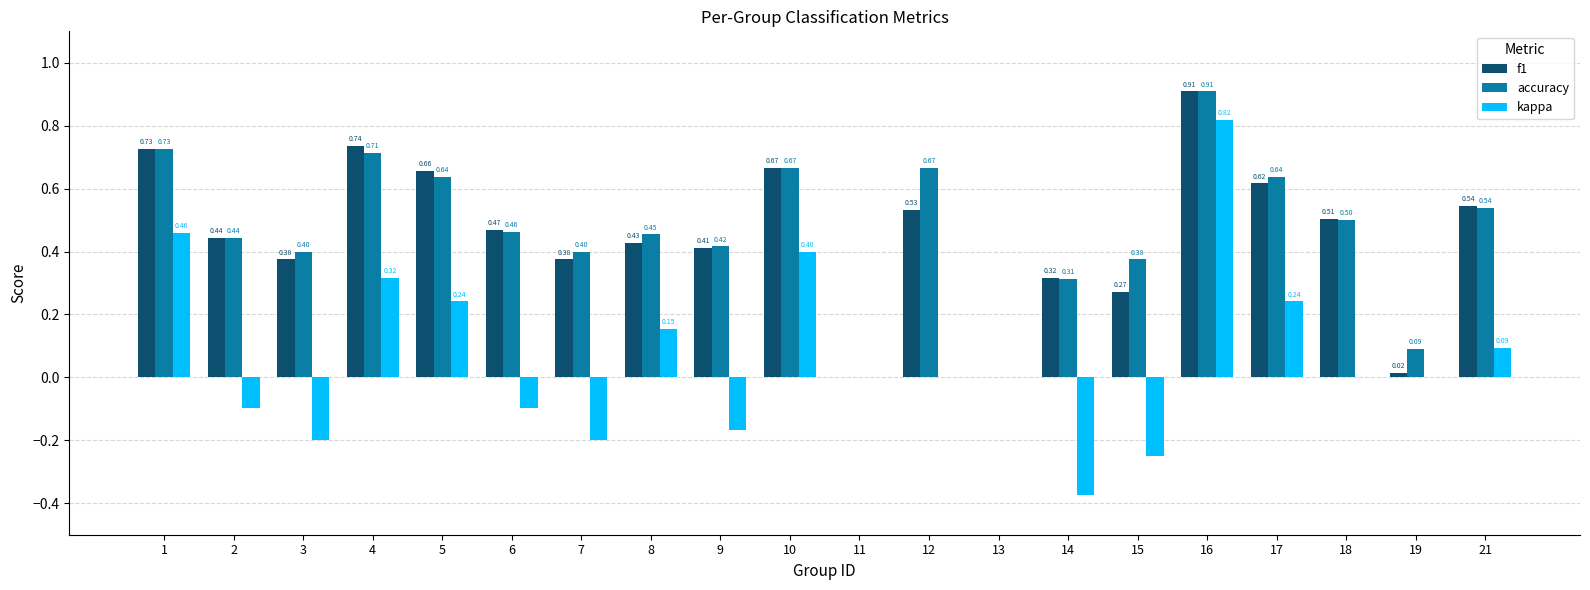

Which category has the highest value in the accuracy series?

16